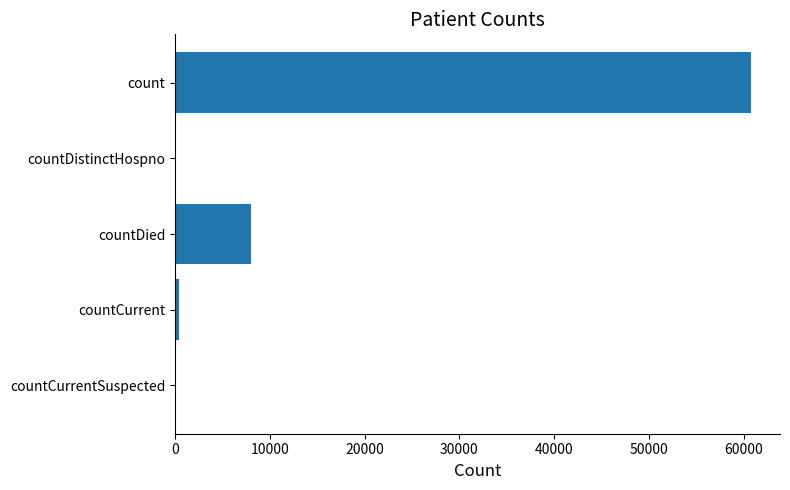

Count the number of categories in the chart.

5